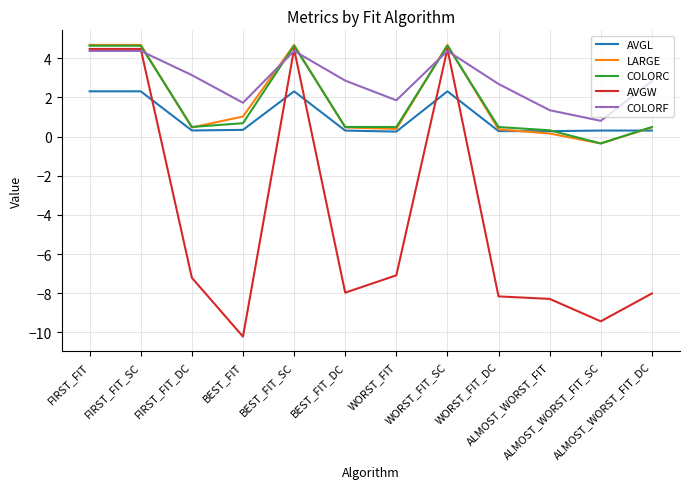

What is the smallest value displayed?

-10.2